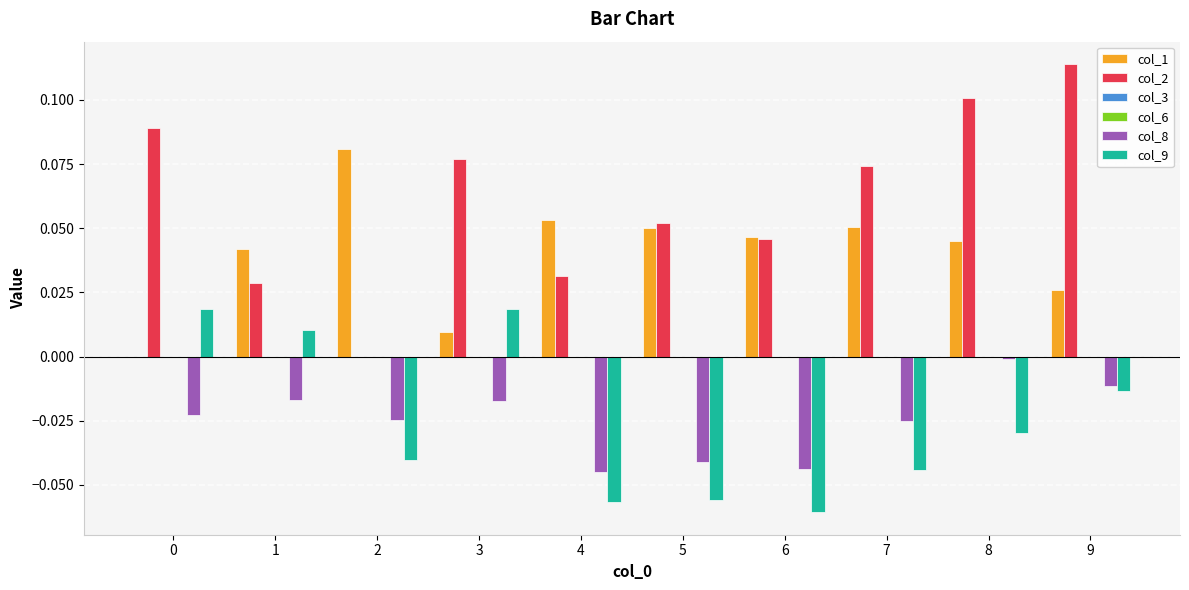

Which series has the largest total across all categories?

col_2